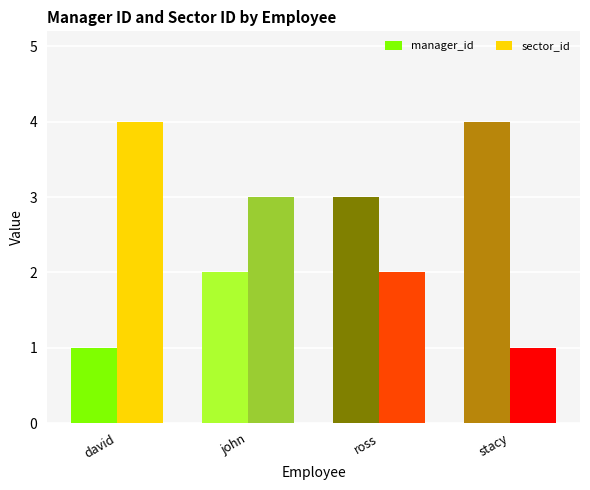

List the labels in order of manager_id value, largest first.

stacy, ross, john, david